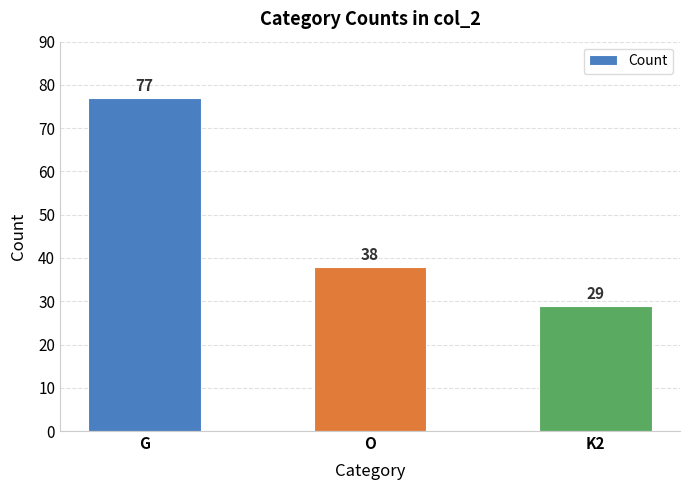

How many distinct data groups are displayed?

1